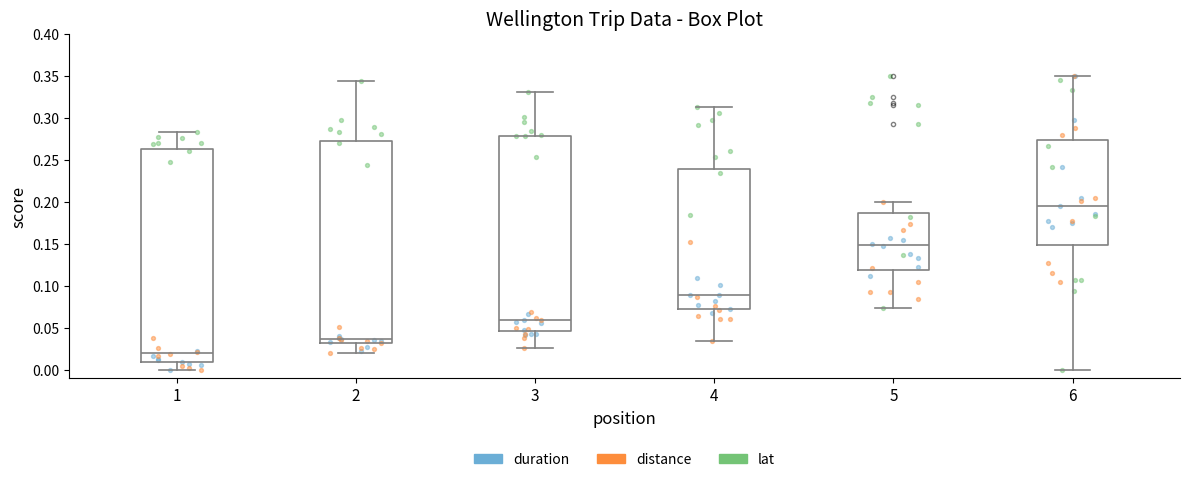

Reading left to right, transcribe this box plot: for each box, give where its median line is, the range the box spans, and where its two whiskers end, as read against the y-axis. The values are not printed on the chart, so give them approximately, as read against the axis.

1: median 0.020, box 0.010 to 0.260, whiskers 0.000 to 0.285
2: median 0.035, box 0.030 to 0.270, whiskers 0.020 to 0.345
3: median 0.060, box 0.045 to 0.280, whiskers 0.025 to 0.330
4: median 0.090, box 0.070 to 0.240, whiskers 0.035 to 0.310
5: median 0.150, box 0.120 to 0.185, whiskers 0.075 to 0.200
6: median 0.195, box 0.150 to 0.275, whiskers 0.000 to 0.350